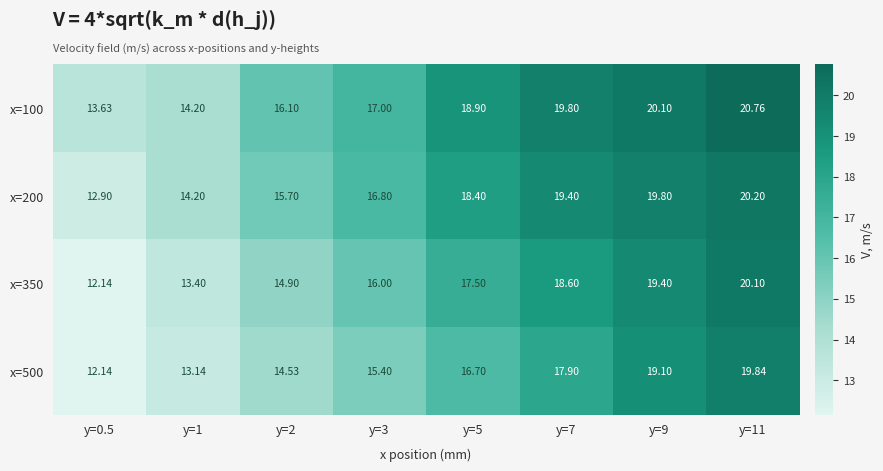

Rank the series by their average value, from highest to lowest.

x=100, x=200, x=350, x=500